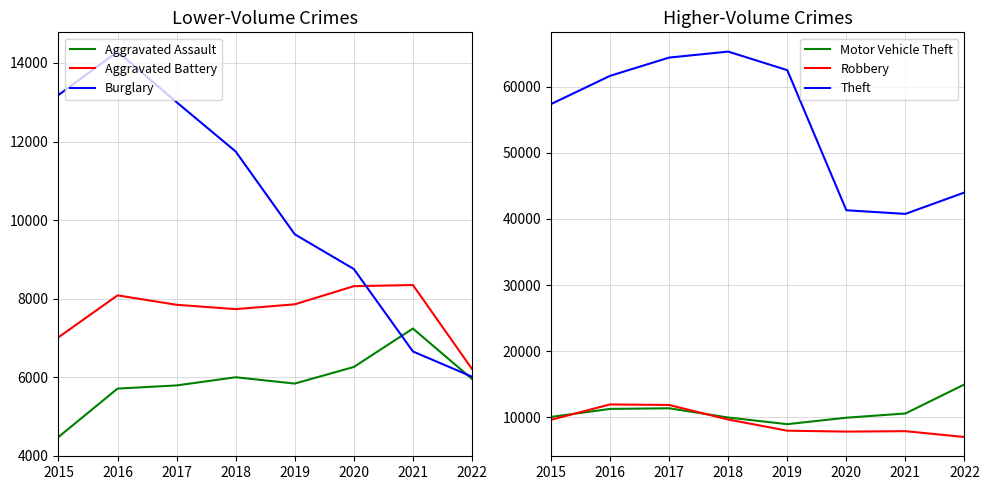

True or false: Theft and Aggravated Assault cross at least once.

False